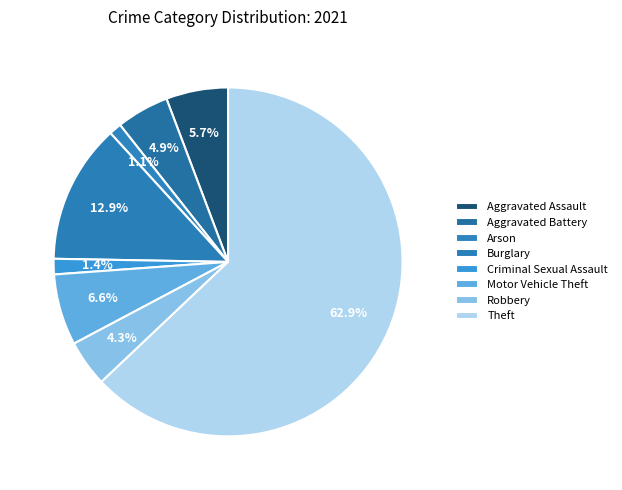

Is there any slice that represents more than half of the pie?

Yes